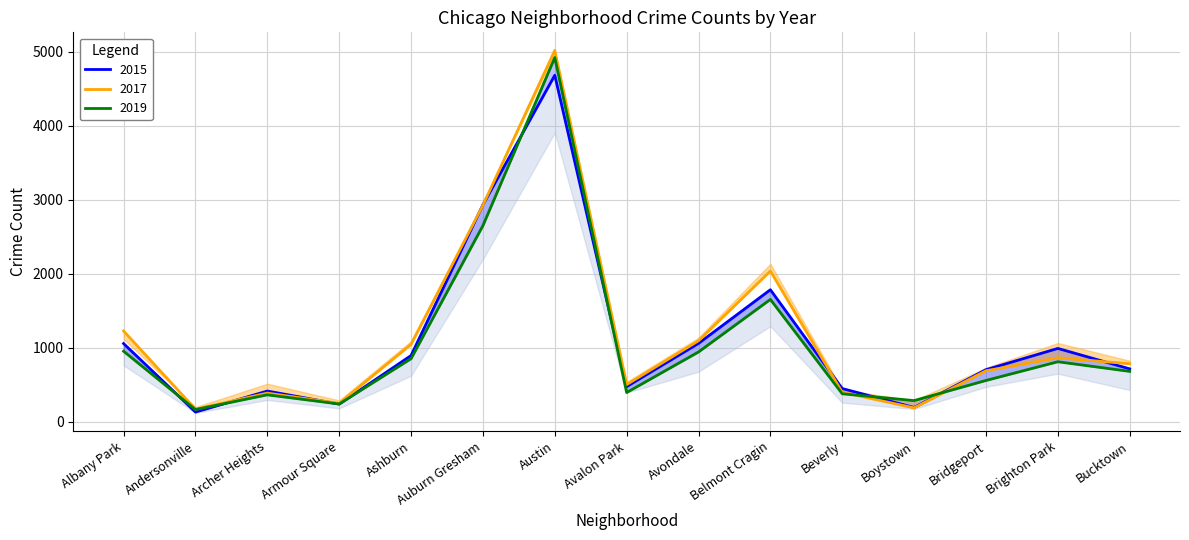

What is the difference between the second highest and second lowest values in the 2017 series?

2738